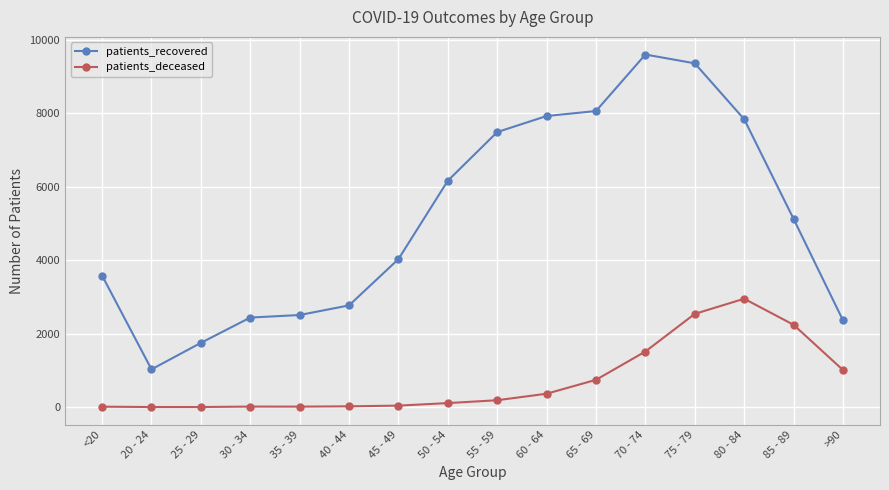

Rank the series by their average value, from highest to lowest.

patients_recovered, patients_deceased